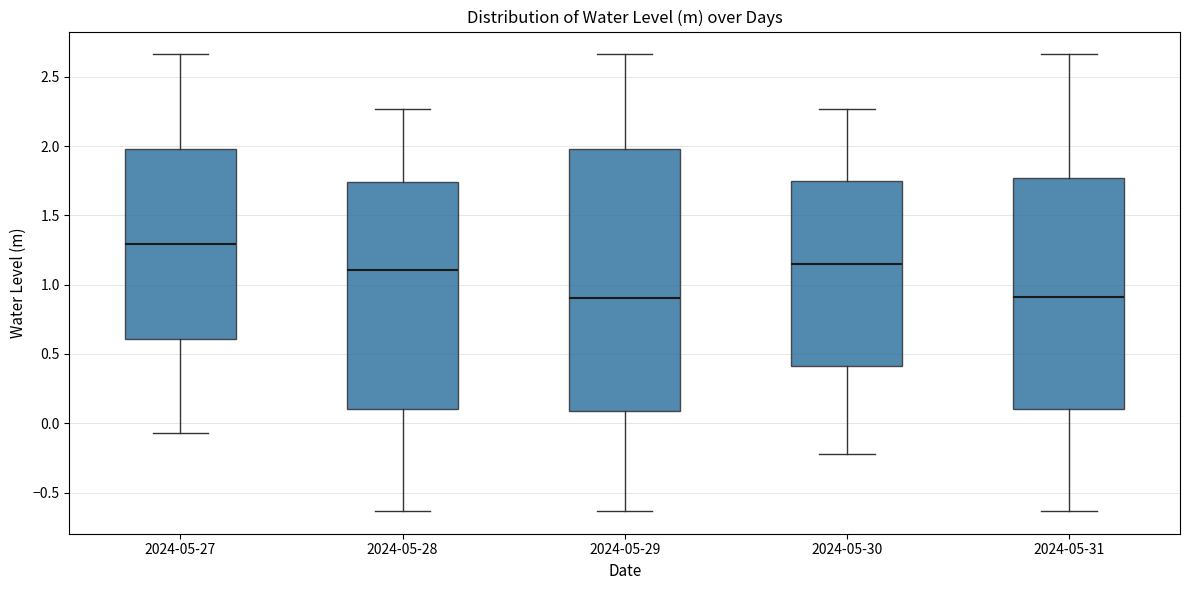

Reading left to right, transcribe this box plot: for each box, give where its median line is, the range the box spans, and where its two whiskers end, as read against the y-axis. The values are not printed on the chart, so give them approximately, as read against the axis.

2024-05-27: median 1.30, box 0.60 to 2.00, whiskers -0.05 to 2.65
2024-05-28: median 1.10, box 0.10 to 1.75, whiskers -0.65 to 2.25
2024-05-29: median 0.90, box 0.10 to 2.00, whiskers -0.65 to 2.65
2024-05-30: median 1.15, box 0.40 to 1.75, whiskers -0.20 to 2.25
2024-05-31: median 0.90, box 0.10 to 1.75, whiskers -0.65 to 2.65